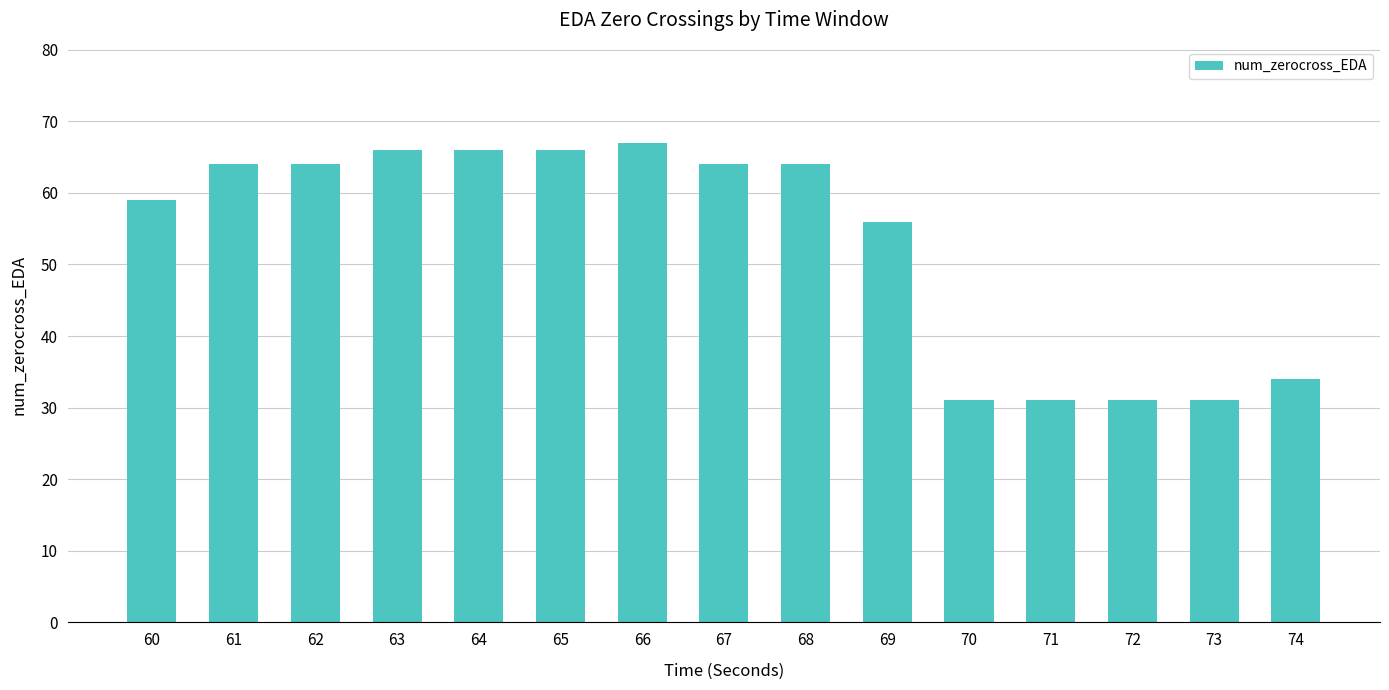

Is it true that the value at 67 is 64?

True